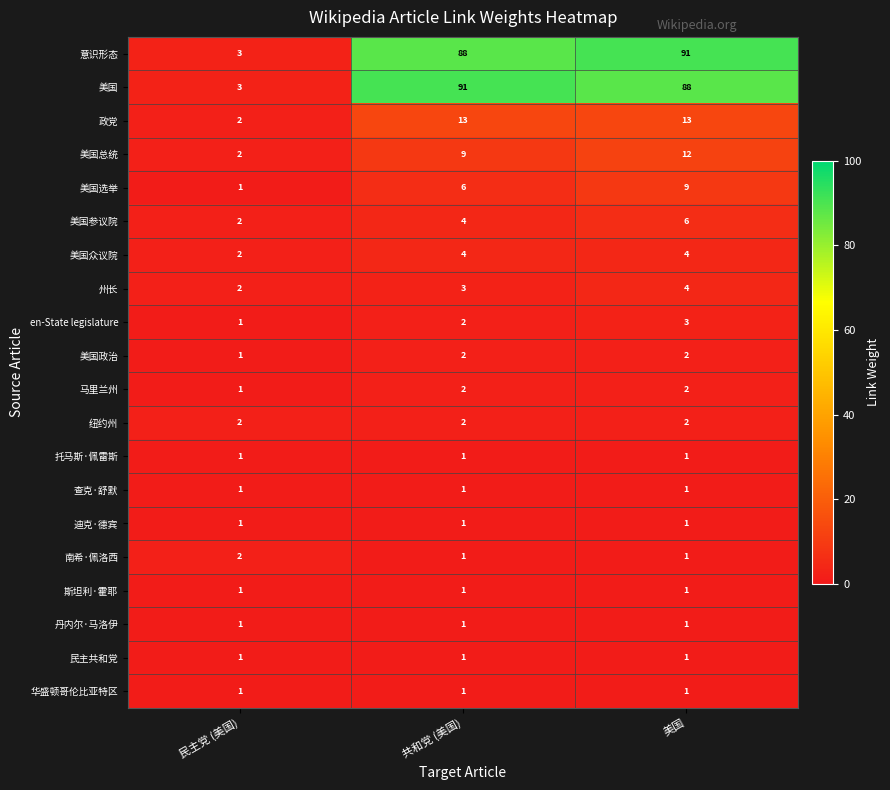

What is the difference between the 美国 values at 美国 and 民主党 (美国)?

85